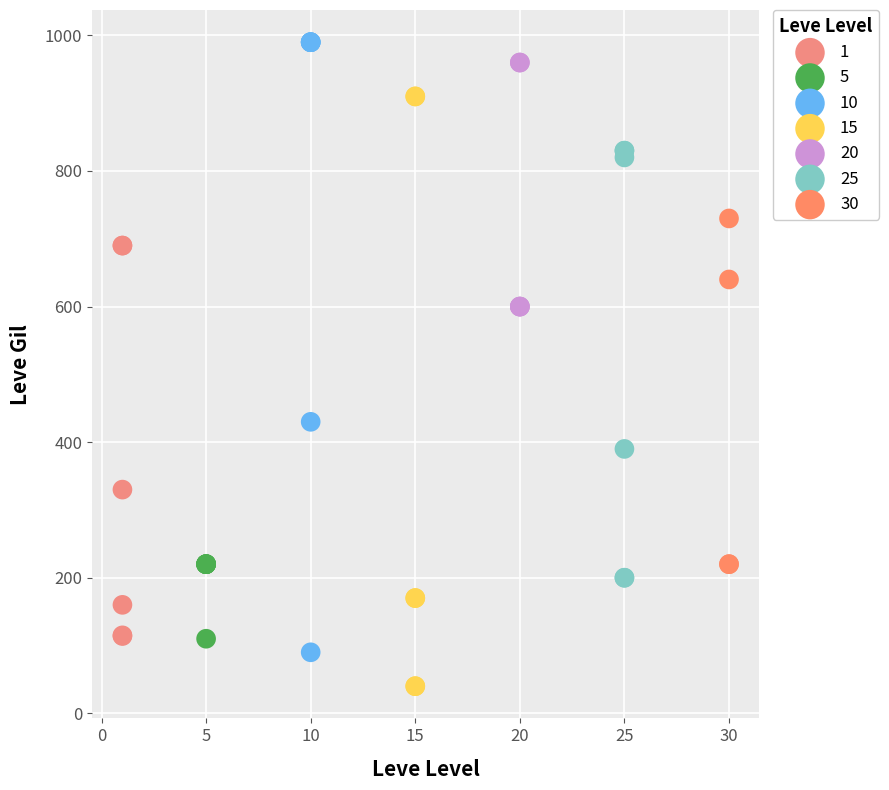

Which series contains the lowest Y value?

15